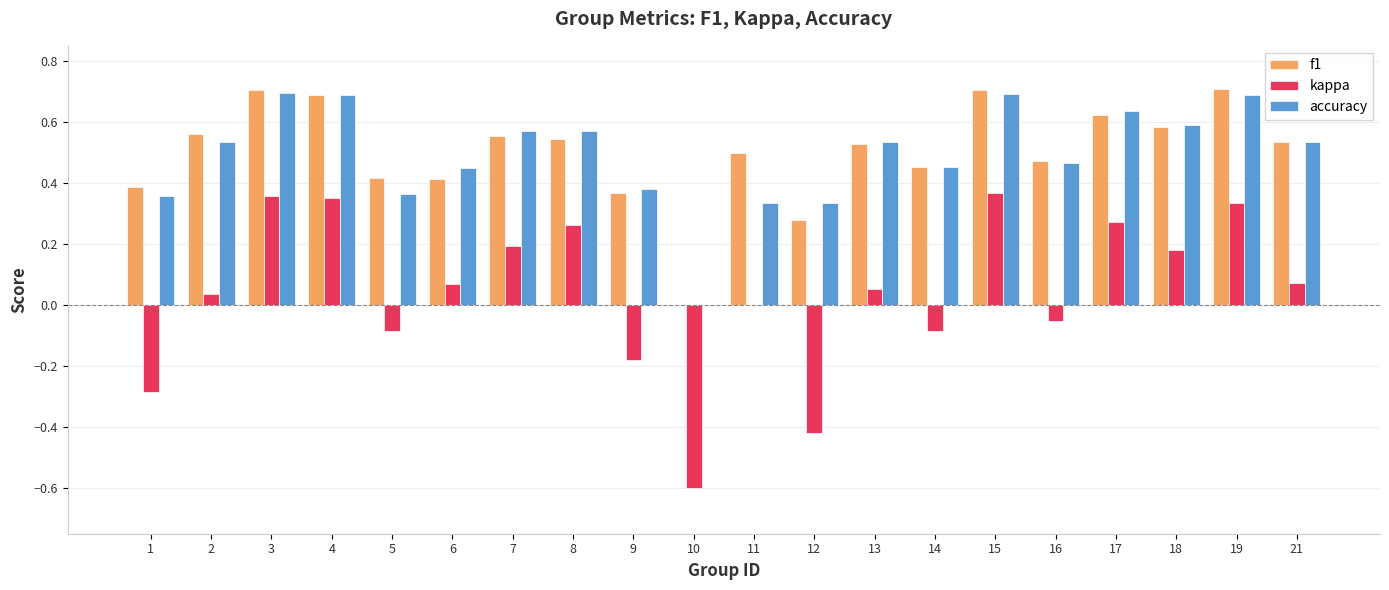

True or false: accuracy has a value of 0.5 at 14.

True